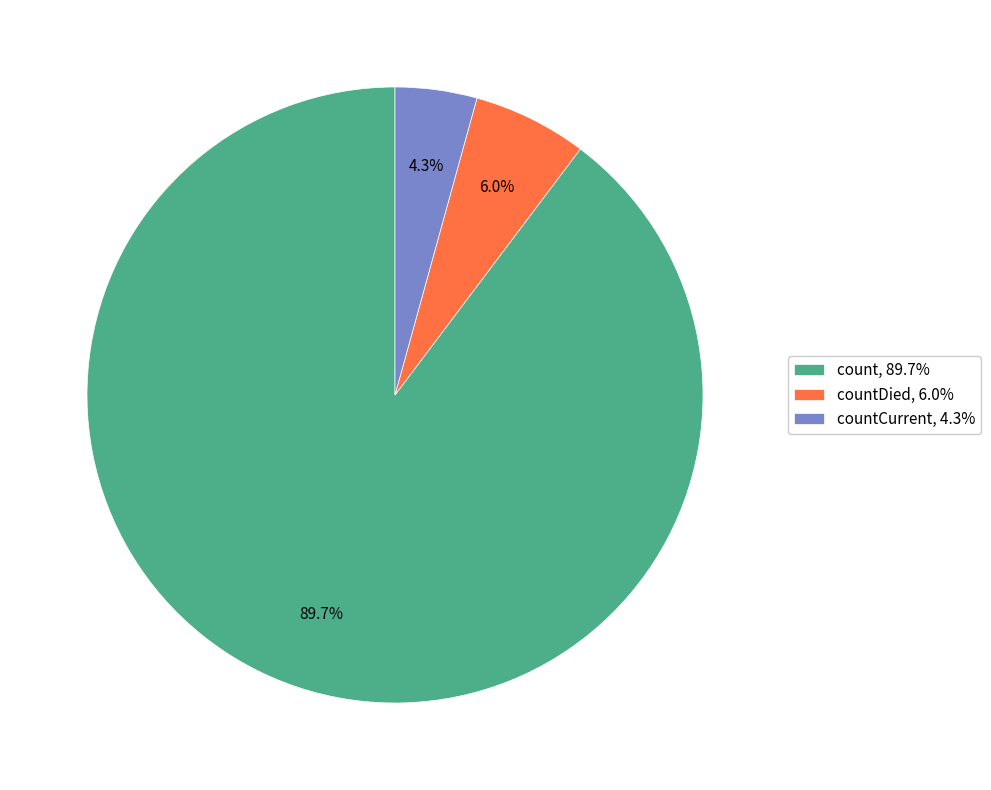

Which slice is the smallest?

countCurrent, 4.3%